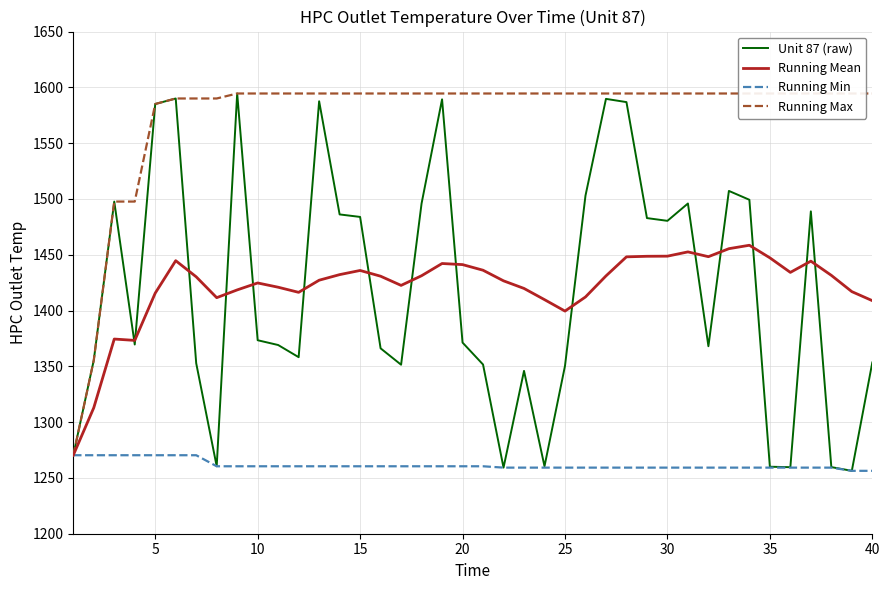

At how many categories does at least one series exceed 1511?

36